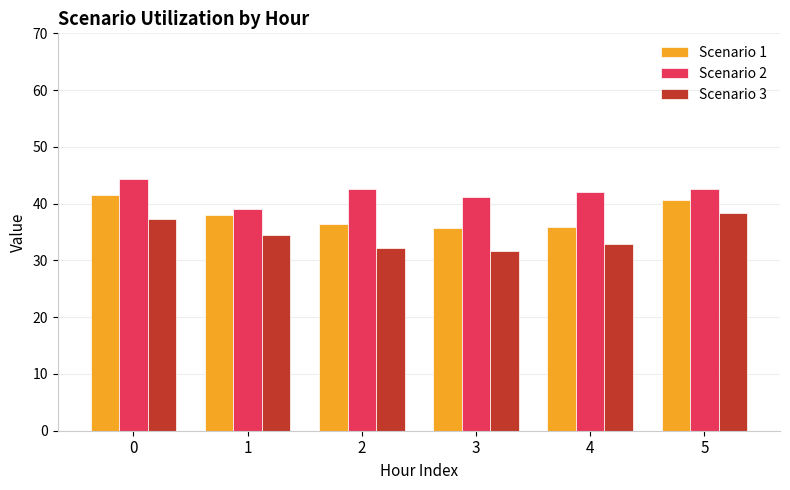

How many series are shown in this chart?

3